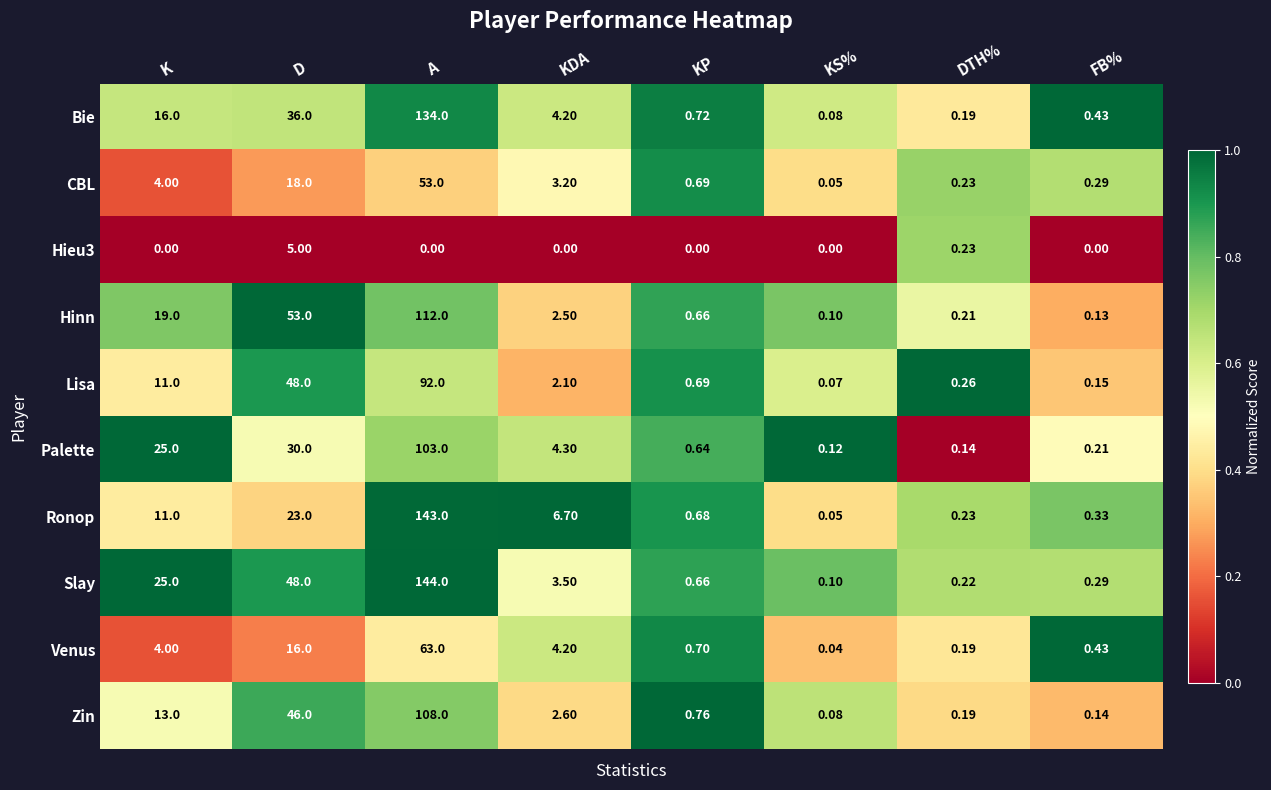

Between A and KP, which series saw the biggest shift?

Slay